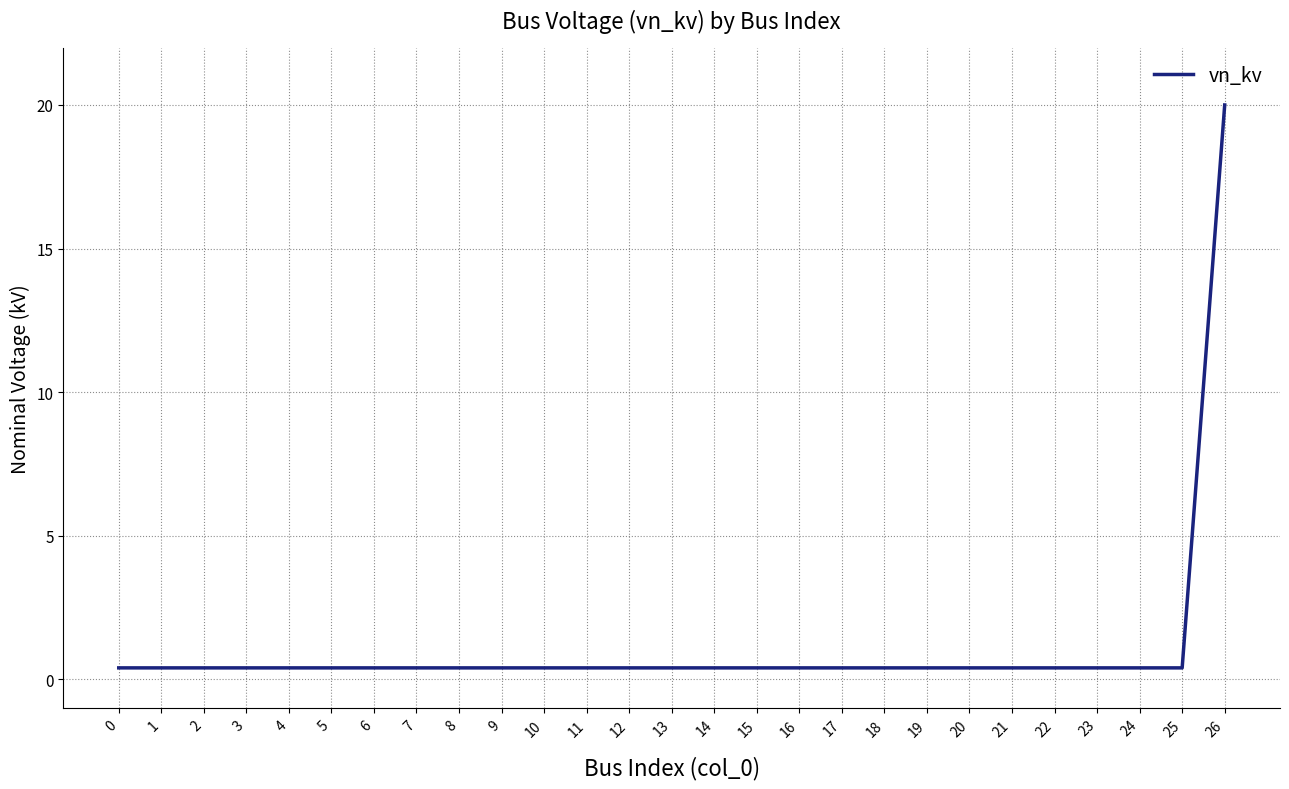

Is this an area chart (filled region under the line)?

No